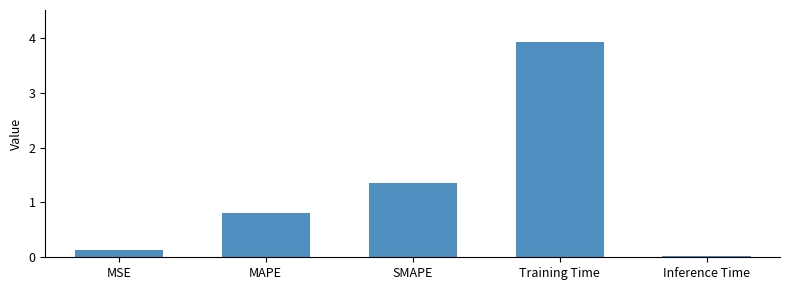

Are the bars horizontal?

No